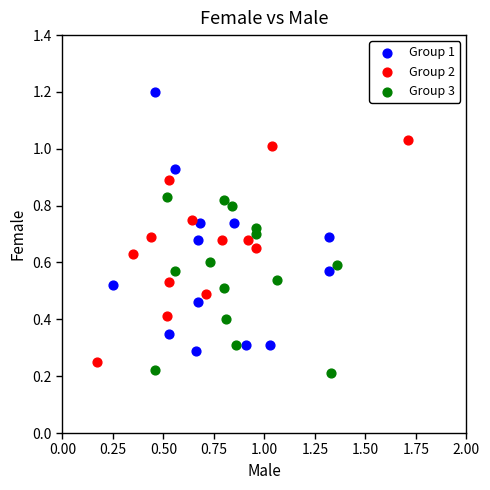

Which series has the largest Y range (max minus min)?

Group 1